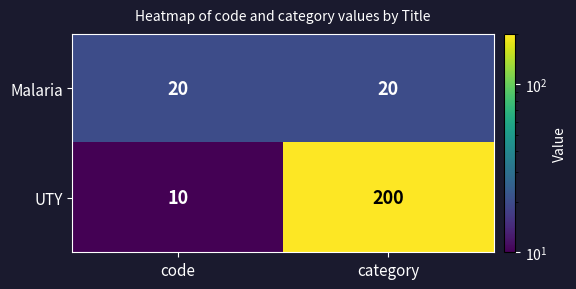

Is the value of UTY at code greater than the value of Malaria at code?

No